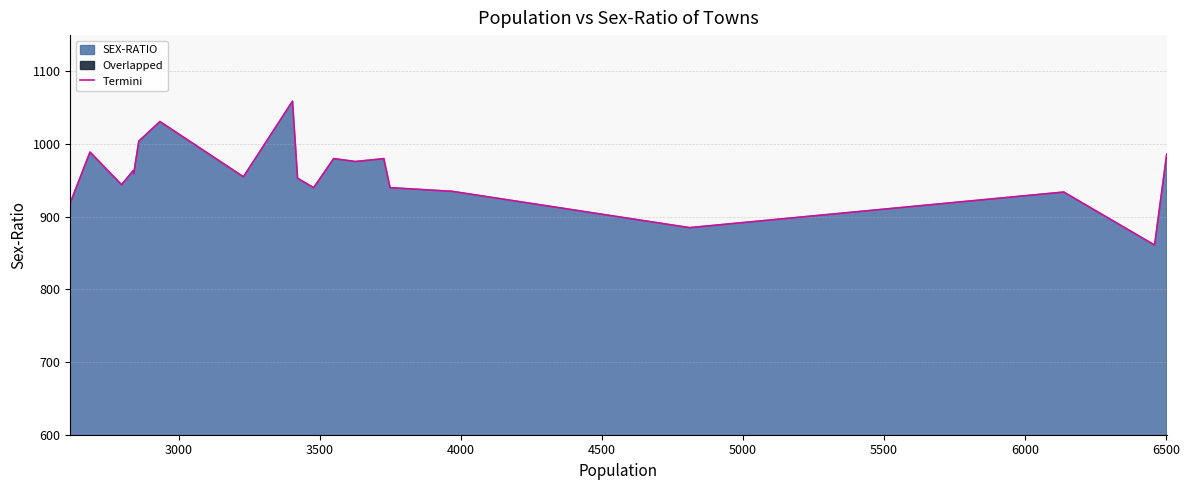

True or false: there are more than 1 points higher than both neighbors.

True